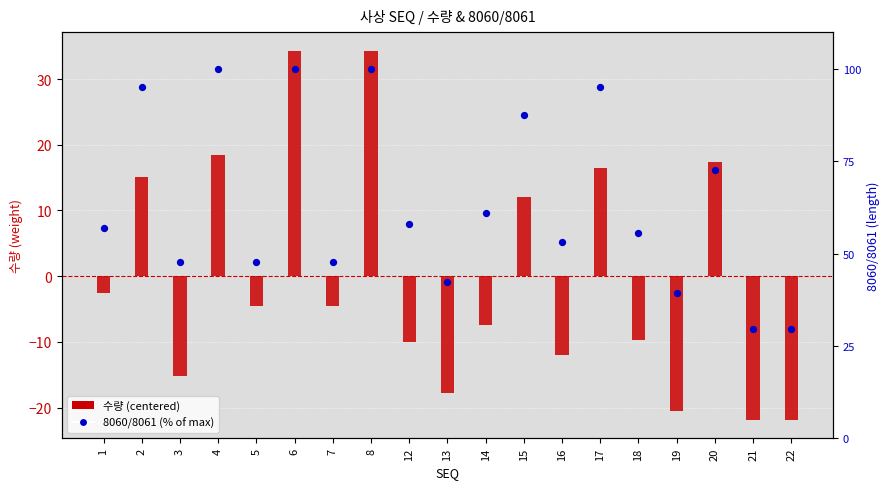

Which series has the largest total across all categories?

8060/8061 (% of max)